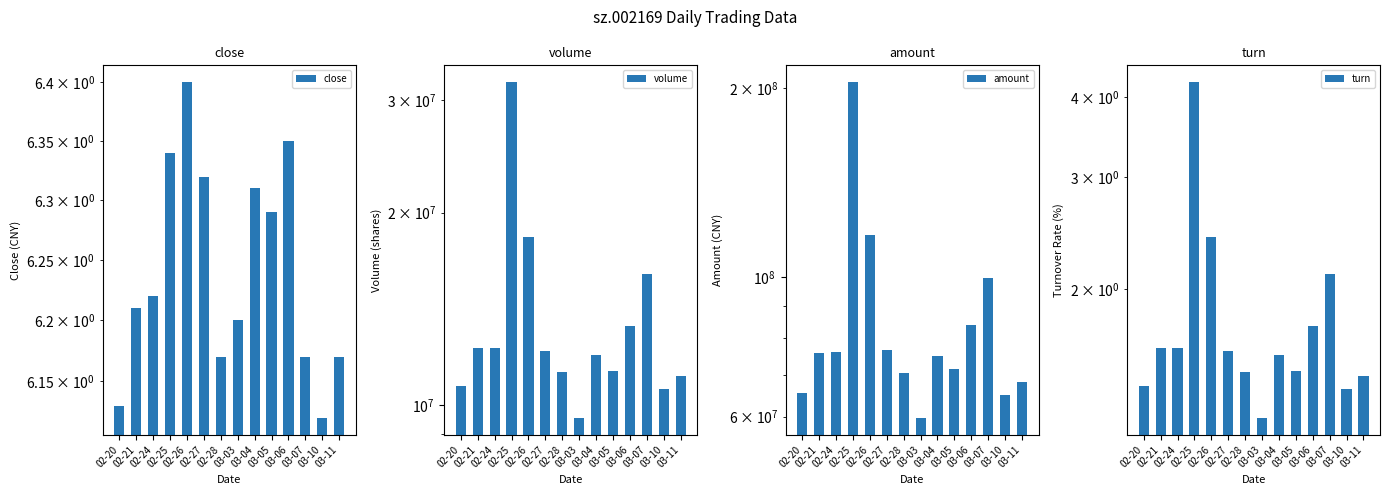

What is the label of the 6th bar from the right?

03-04